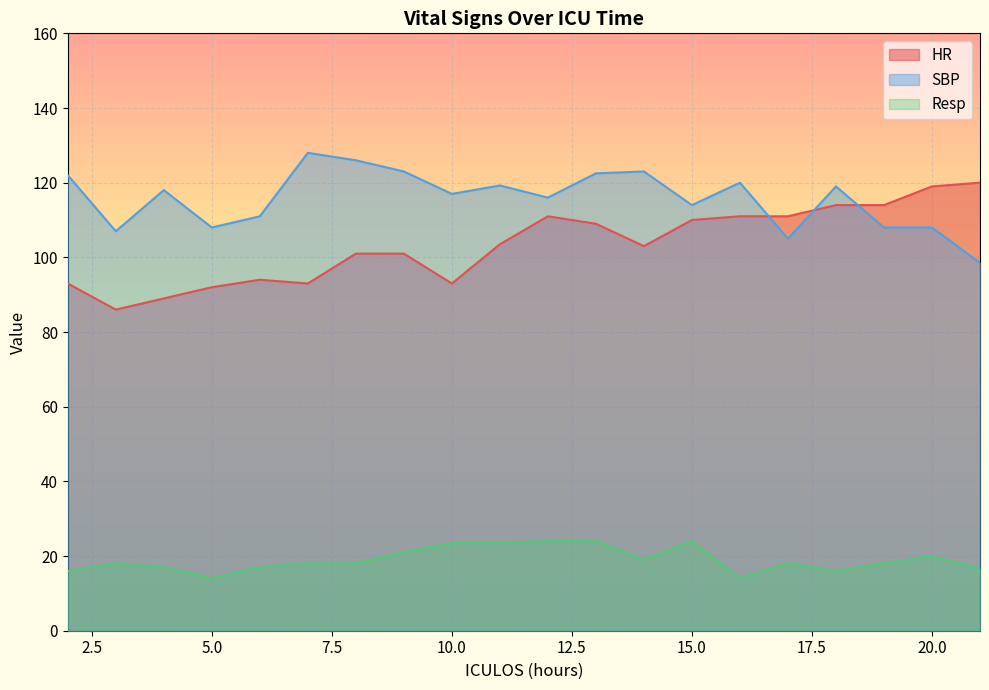

How many lines are shown in the chart?

3